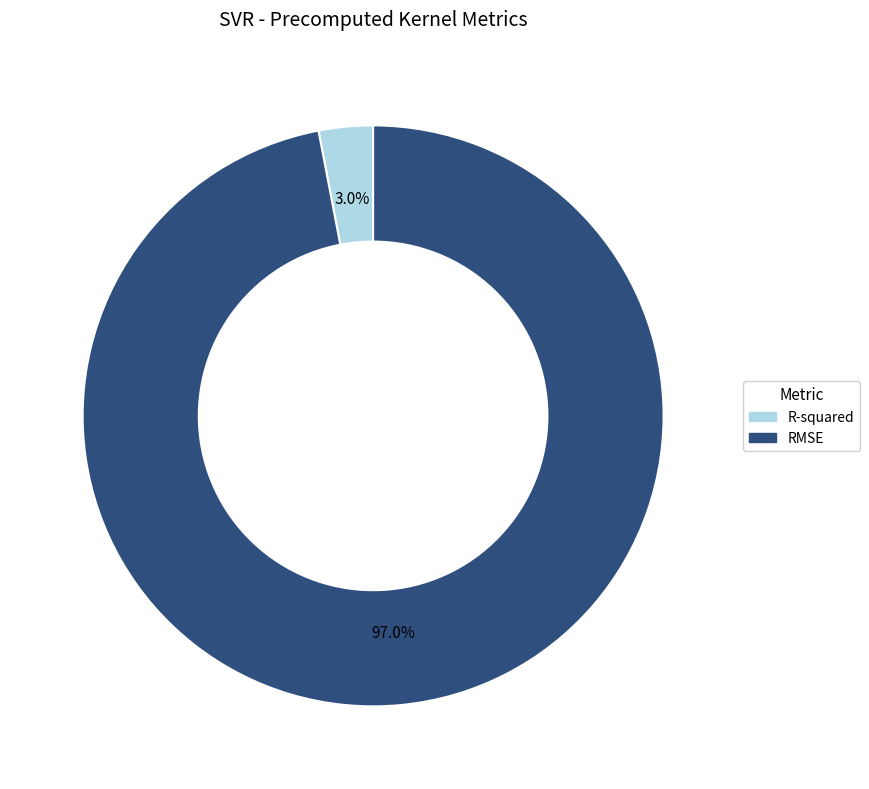

Combined, what portion of the pie is RMSE and R-squared?

100.0%